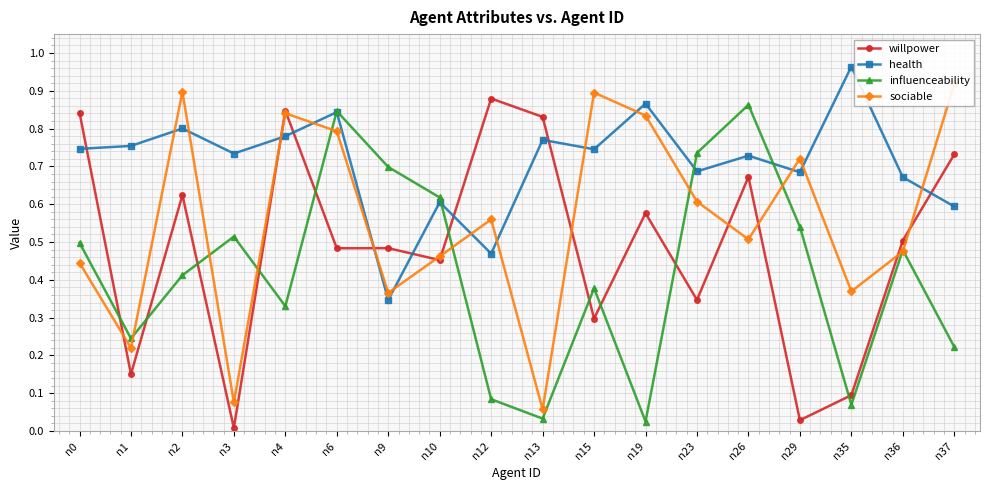

What is the total value across all series at n36?

2.1